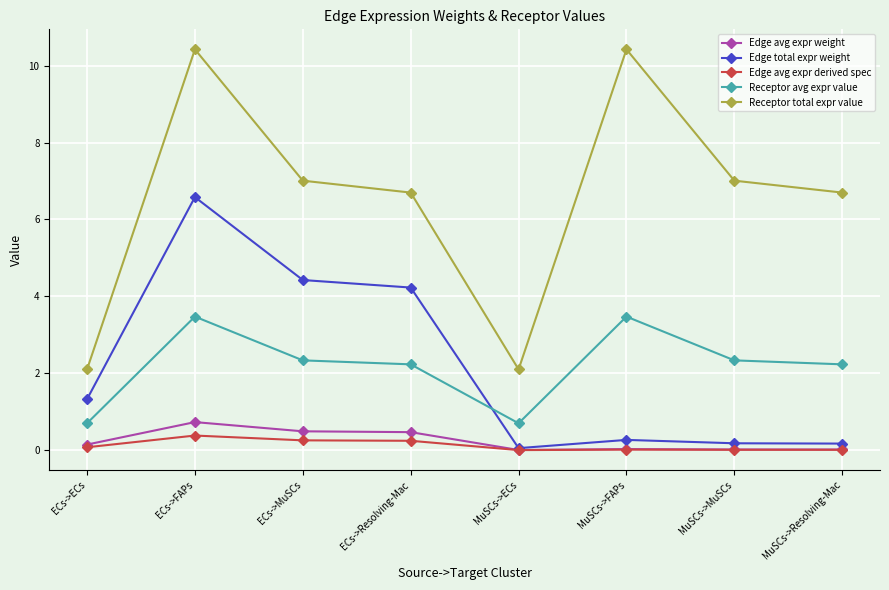

How many distinct data groups are displayed?

5